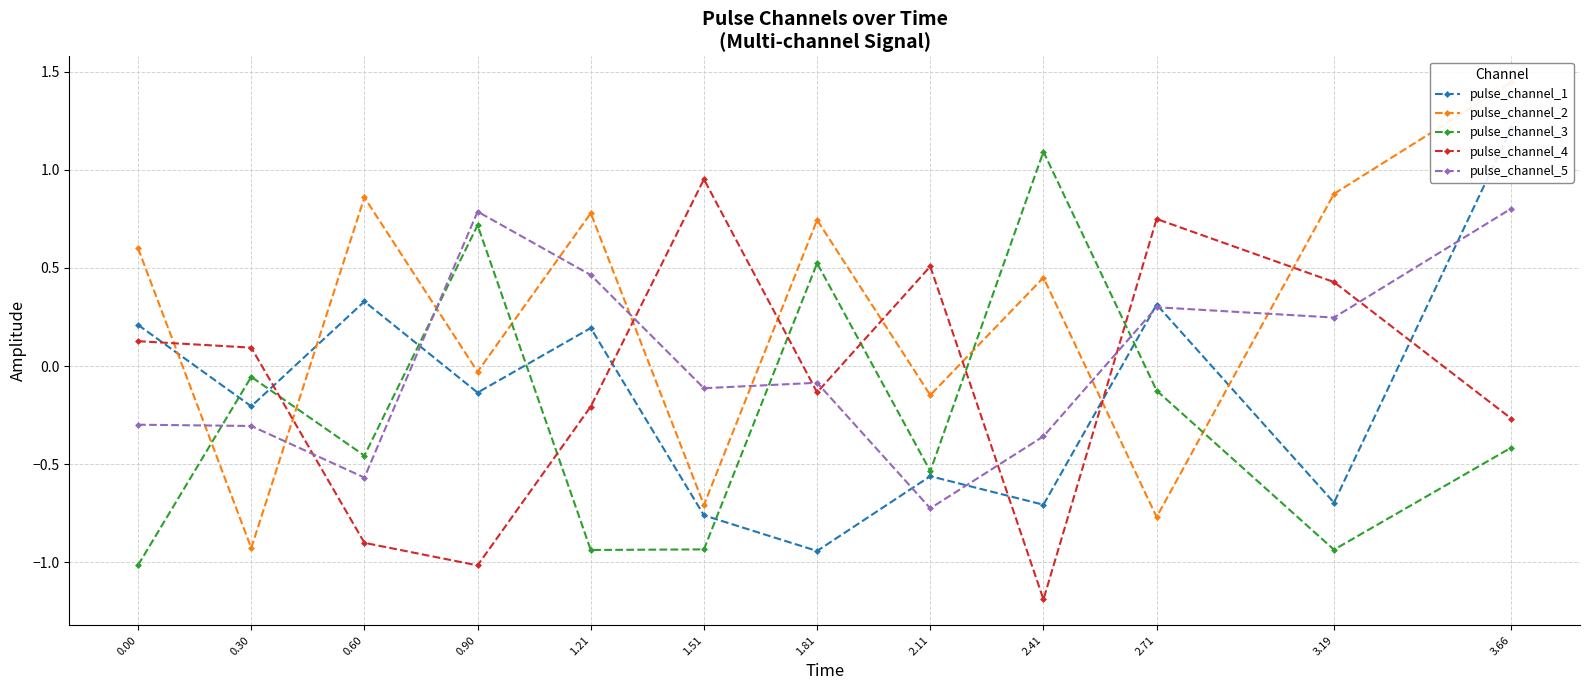

True or false: pulse_channel_1 has a value of -0.8 at 1.51.

True